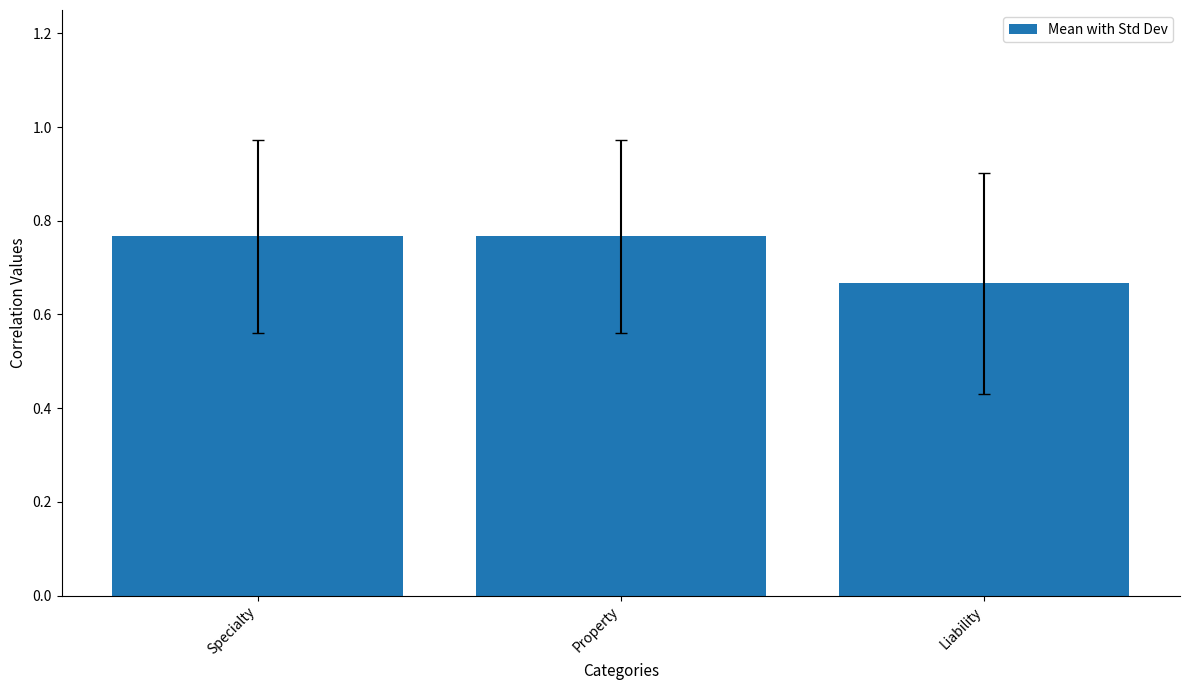

What is the label of the 1st bar from the left?

Specialty